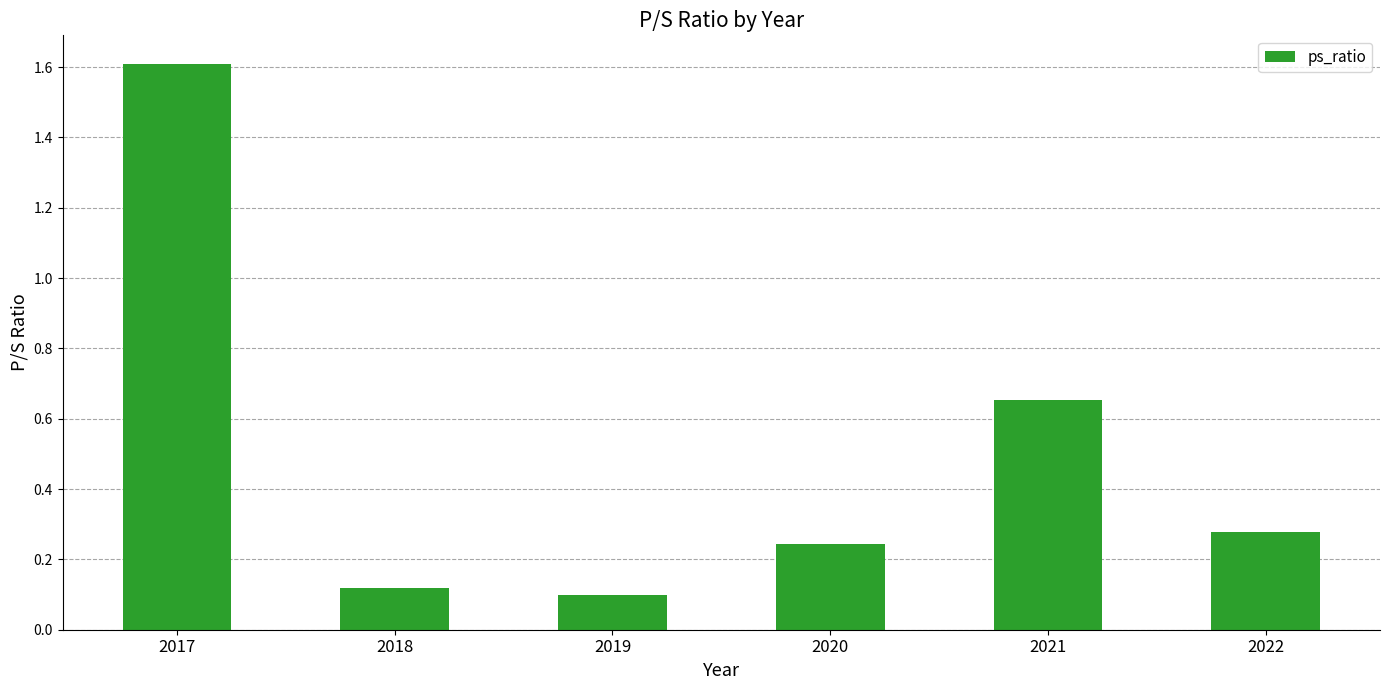

What is the difference between the values at 2020 and 2021?

0.4